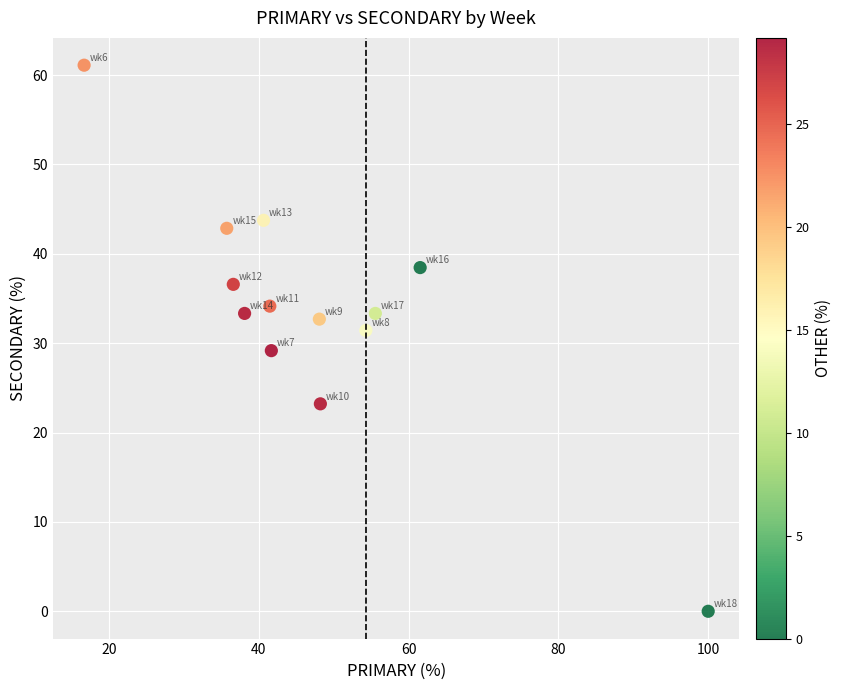

What is the range of Y values (max minus min)?

61.1